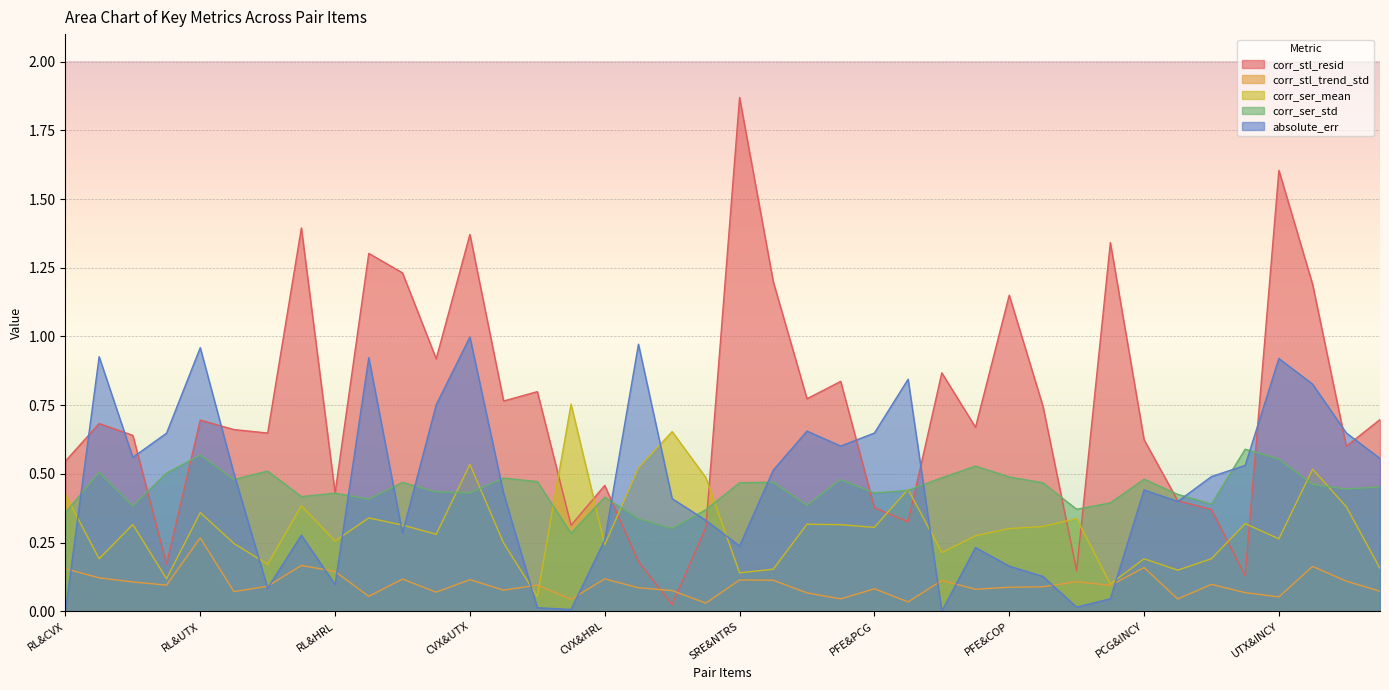

Where do corr_ser_mean and corr_ser_std first cross each other?

RL&CVX and RL&SRE